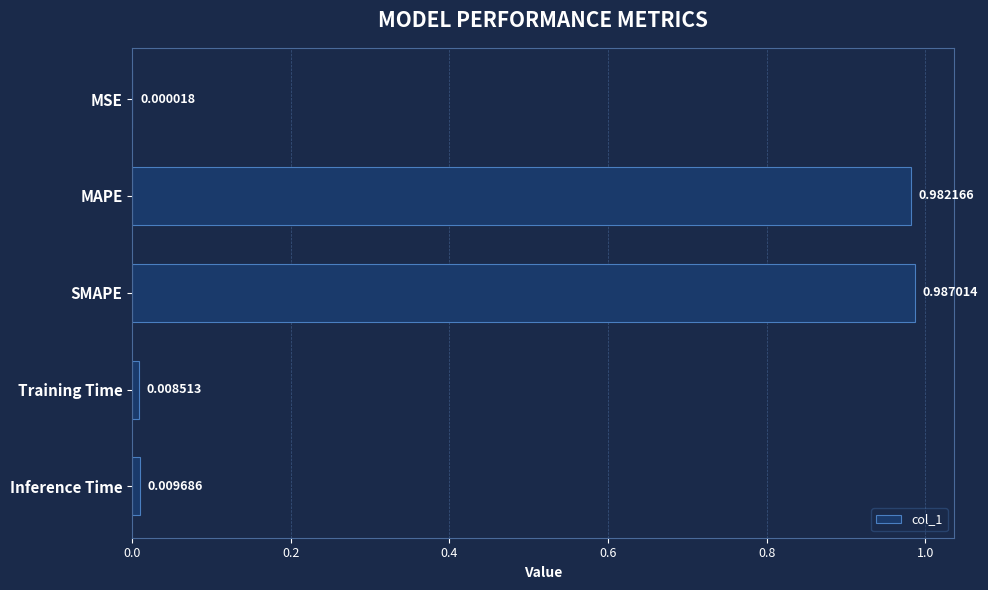

What is the sum of all values?

2.0